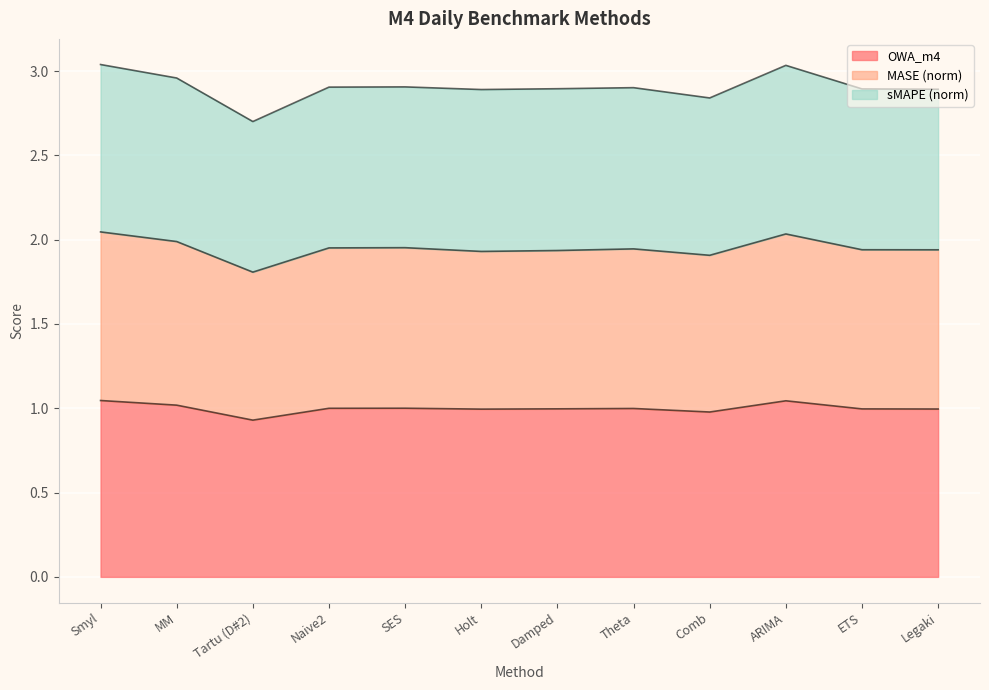

Rank the series at Legaki from lowest to highest value.

OWA_m4, MASE, sMAPE